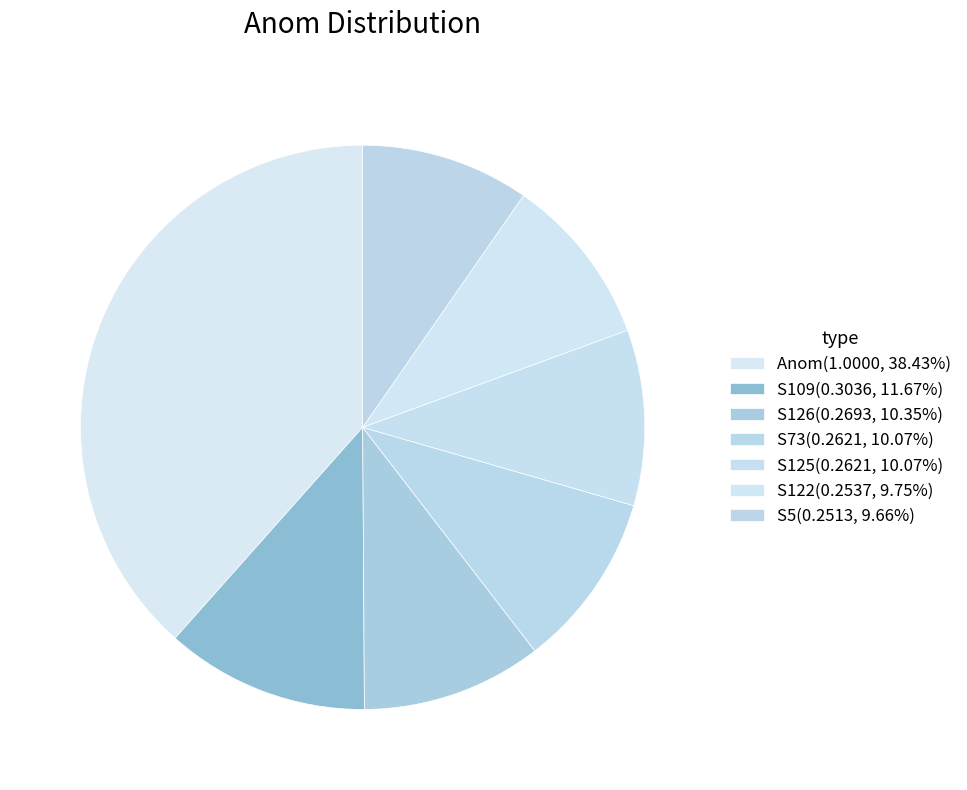

How many slices are in this pie chart?

7